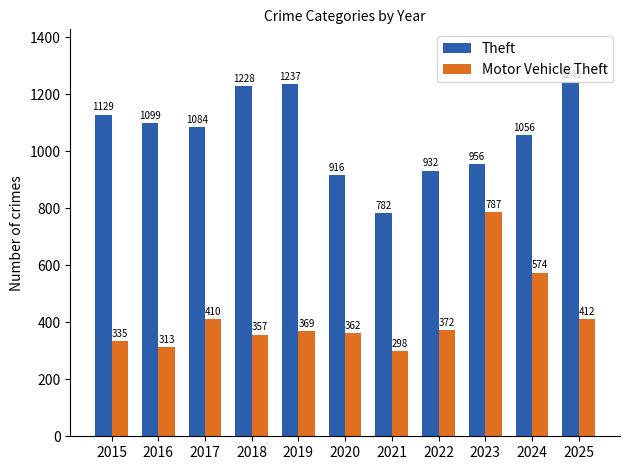

What is the value of the Theft bar at the 8th from the left?

932